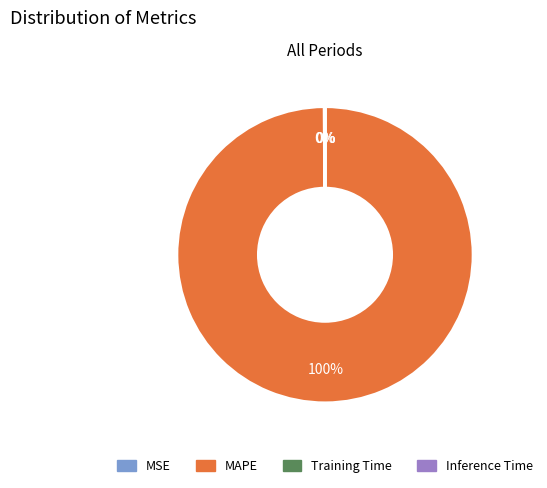

To the nearest percent, what is the average slice percentage?

25%